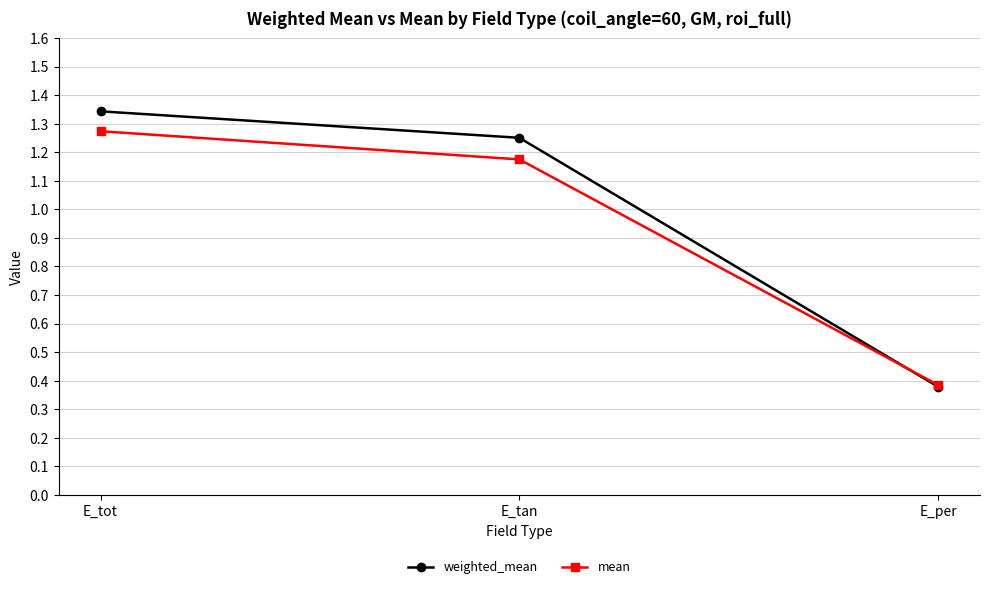

Is it true that weighted_mean equals 0.2 at E_per?

False